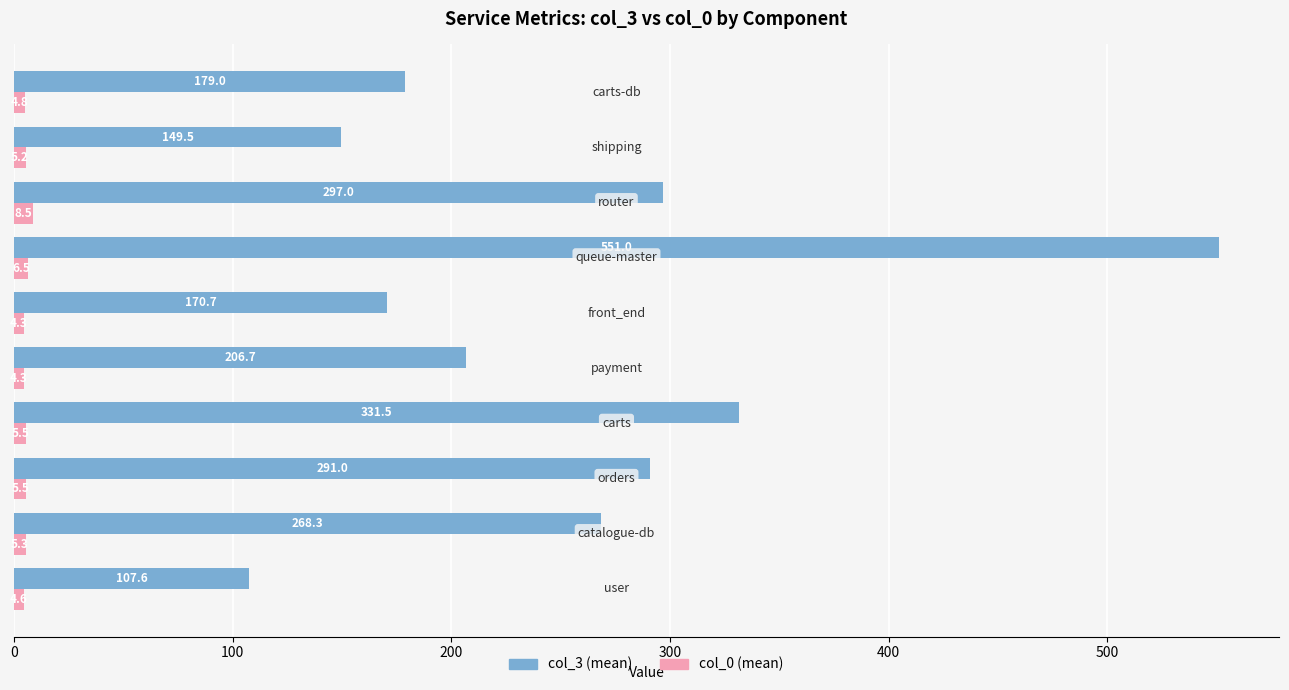

Rank the series by their maximum value, from lowest to highest.

col_0 (mean), col_3 (mean)